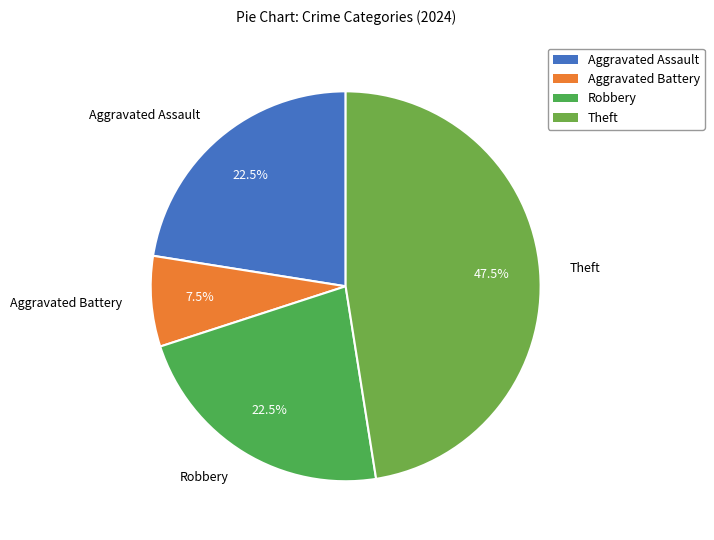

True or false: Robbery accounts for 11% of the total.

False